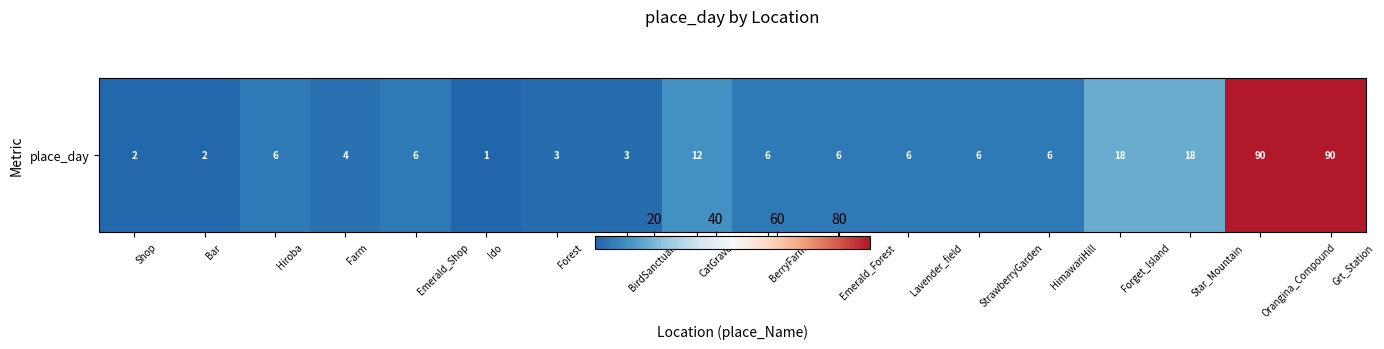

Rank the categories by value from highest to lowest.

Orangina_Compound, Grt_Station, Forget_Island, Star_Mountain, CatGrave, Hiroba, Emerald_Shop, BerryFarm, Emerald_Forest, Lavender_field, StrawberryGarden, HimawariHill, Farm, Forest, BirdSanctuali, Shop, Bar, Ido